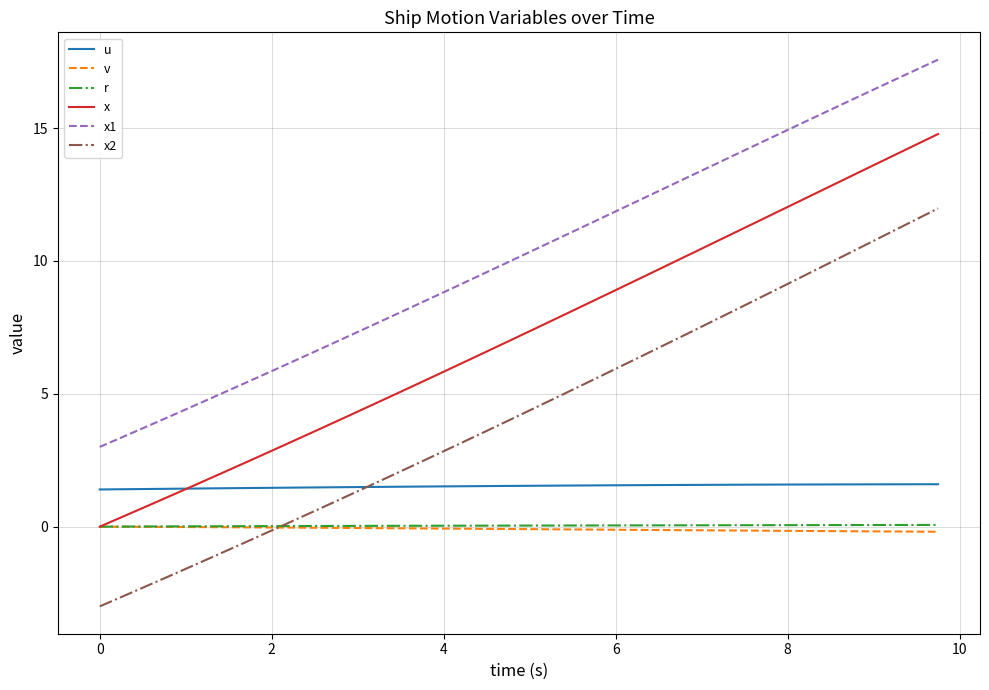

Which series has the largest range (max minus min)?

x2